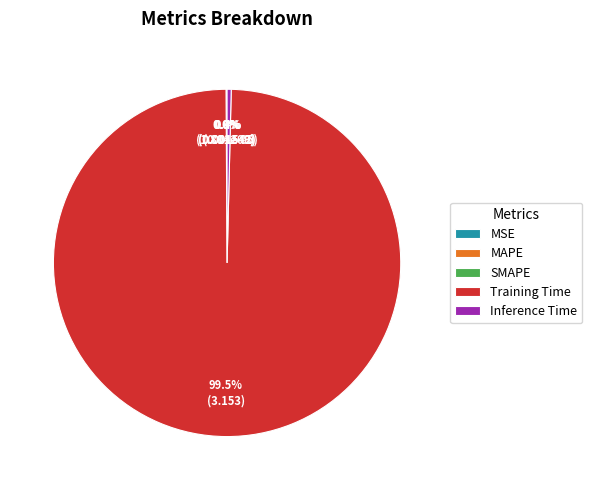

Which category has the biggest portion of the pie?

Training Time